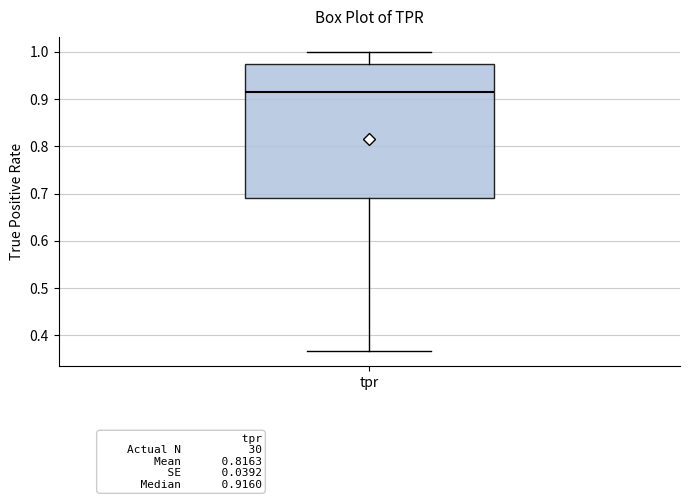

Read this box plot against the y-axis: the position of the median line, the range covered by the box, and the ends of both whiskers. The values are not printed on the chart, so give them approximately, as read against the axis.

median 0.92, box 0.69 to 0.98, whiskers 0.37 to 1.00